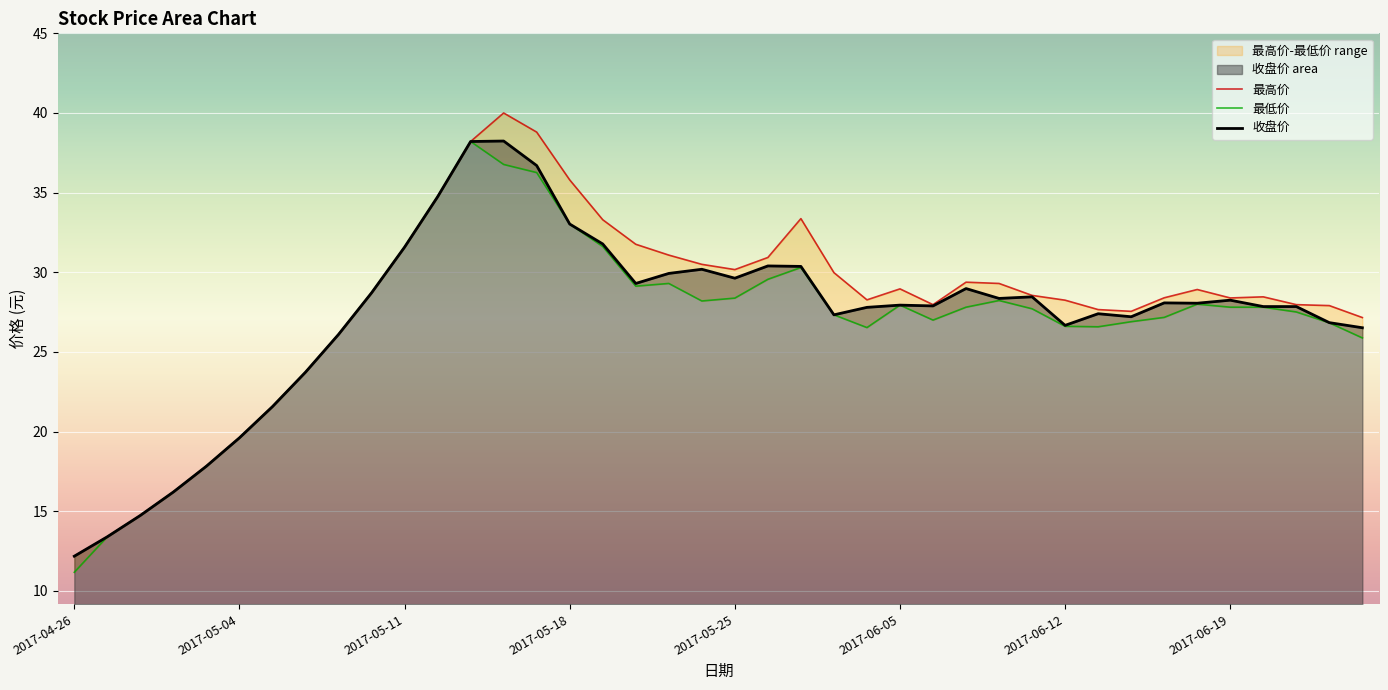

True or false: 收盘价 has a value of 29.6 at 2017-05-25.

True